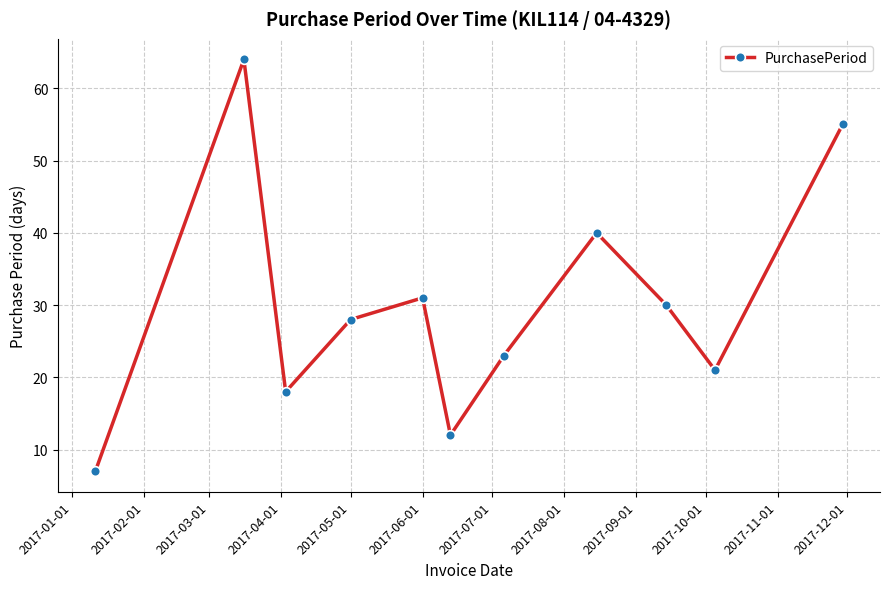

What is the value of the 8th point from the left?

40